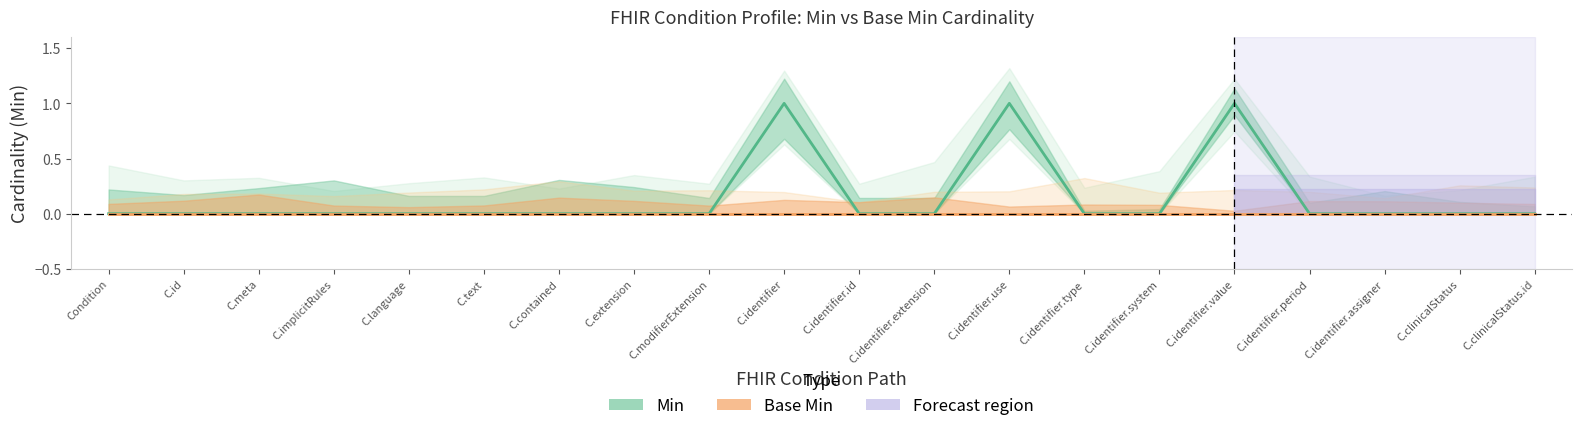

How many lines are shown in the chart?

1